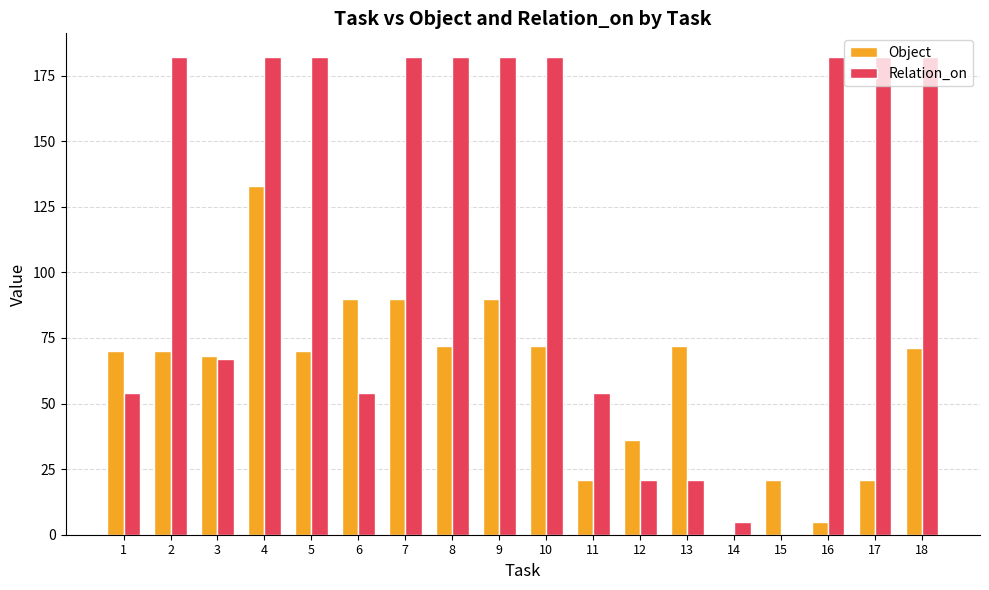

Reading left to right, what are all the values shown in this chart?

Object: 1=70	2=70	3=68	4=133	5=70	6=90	7=90	8=72	9=90	10=72	11=21	12=36	13=72	14=0	15=21	16=5	17=21	18=71
Relation_on: 1=54	2=182	3=67	4=182	5=182	6=54	7=182	8=182	9=182	10=182	11=54	12=21	13=21	14=5	15=0	16=182	17=182	18=182